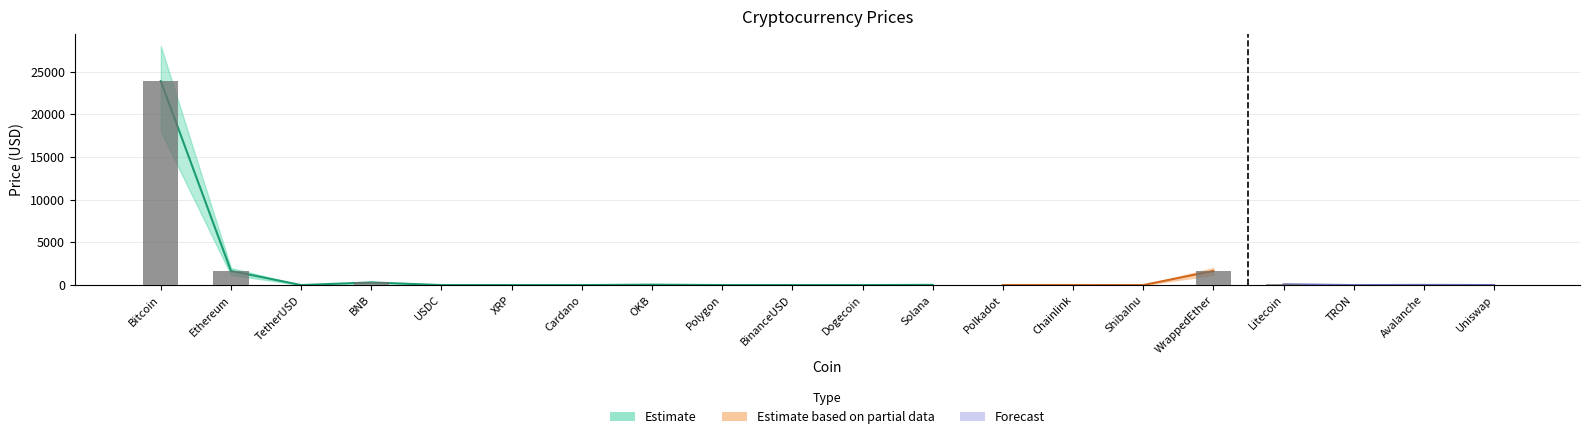

Does the chart contain stacked bars?

No